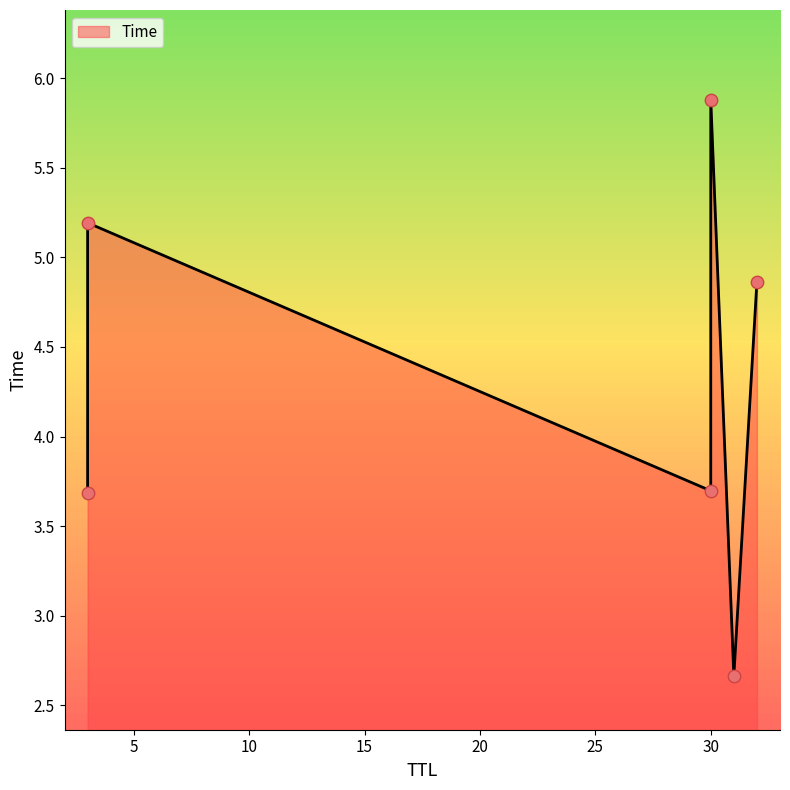

What is the ratio of the value at 30 to the value at 3?

1.6